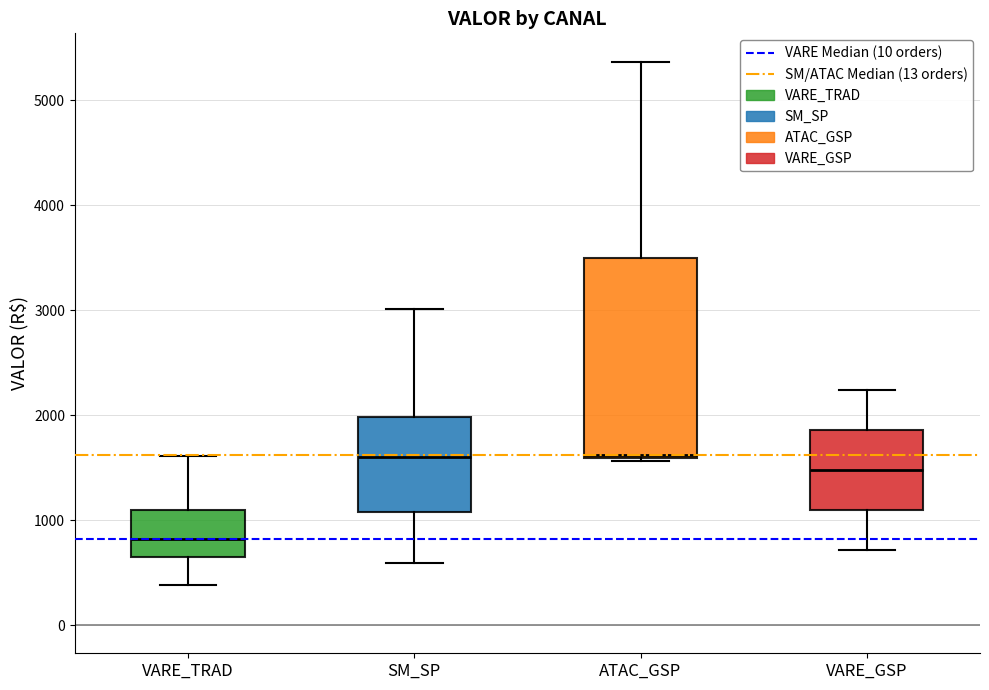

Where does the median line of the box for VARE_TRAD sit on the y-axis? The values are not printed on the chart, so give them approximately, as read against the axis.

800